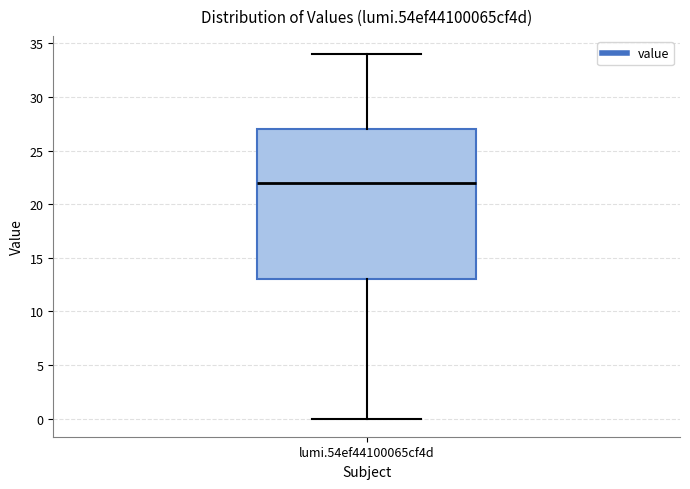

Read this box plot against the y-axis: the position of the median line, the range covered by the box, and the ends of both whiskers. The values are not printed on the chart, so give them approximately, as read against the axis.

median 22, box 13 to 27, whiskers 0 to 34